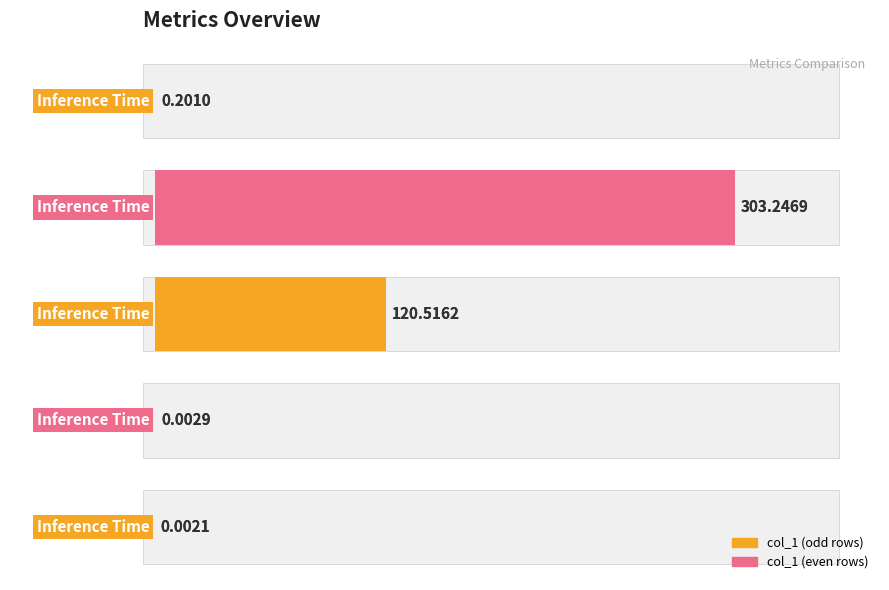

What is the change in value from SMAPE to Training Time?

-120.5